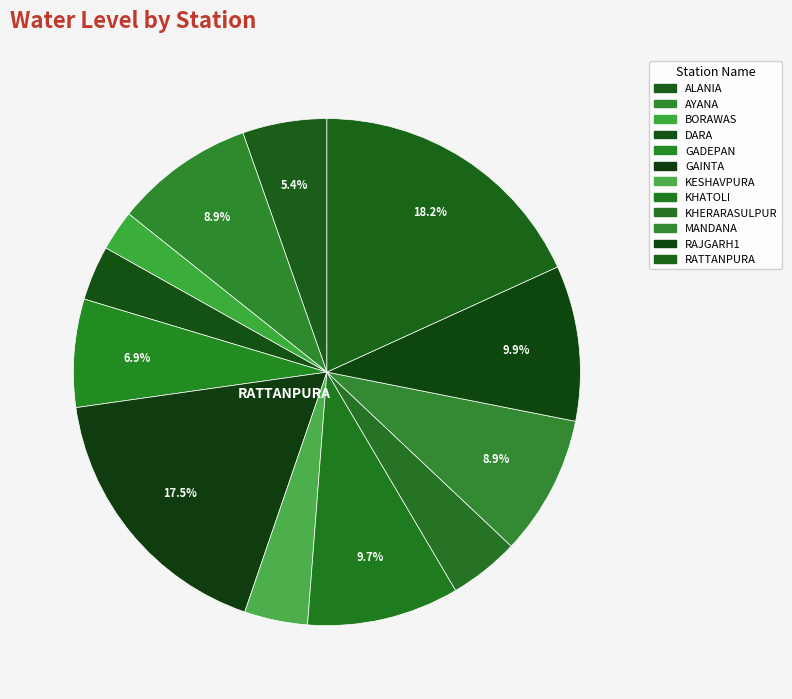

Is KESHAVPURA the majority of the pie?

No